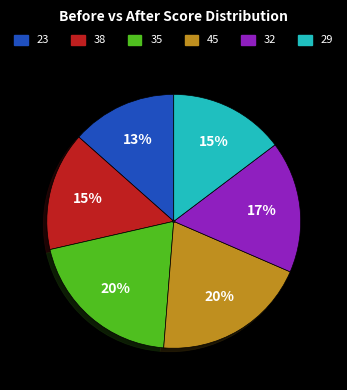

Combined, do 23 and 29 account for over 50%?

No